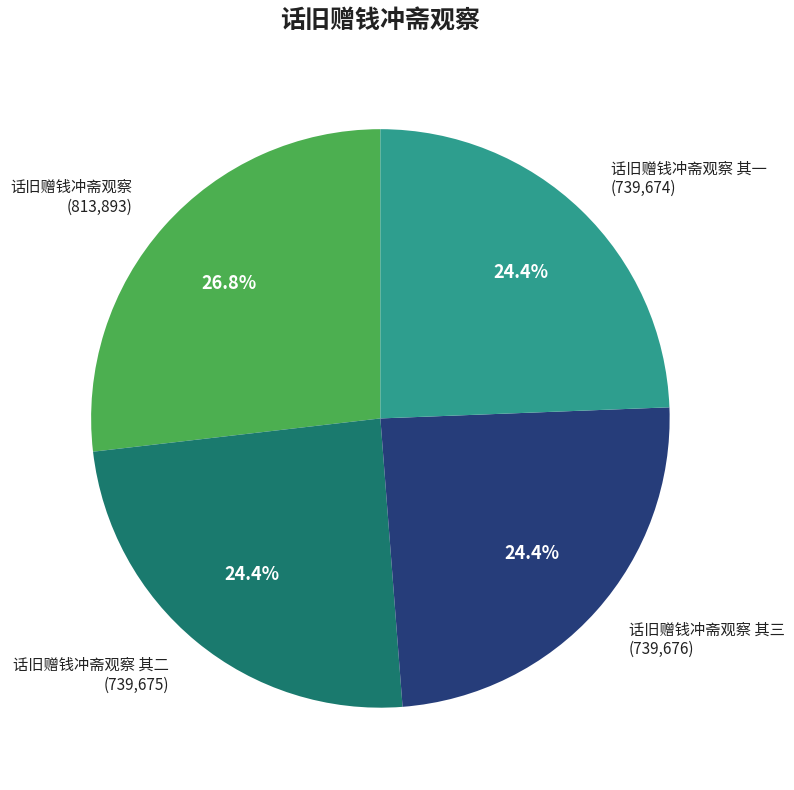

Is there a majority slice in this chart?

No